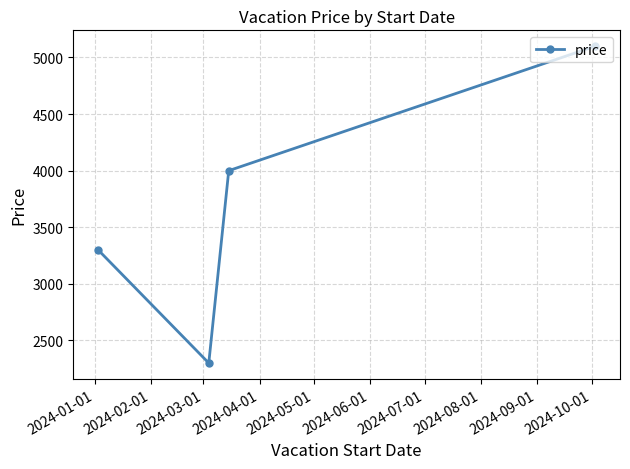

What is the value of the 2nd point from the left?

2300